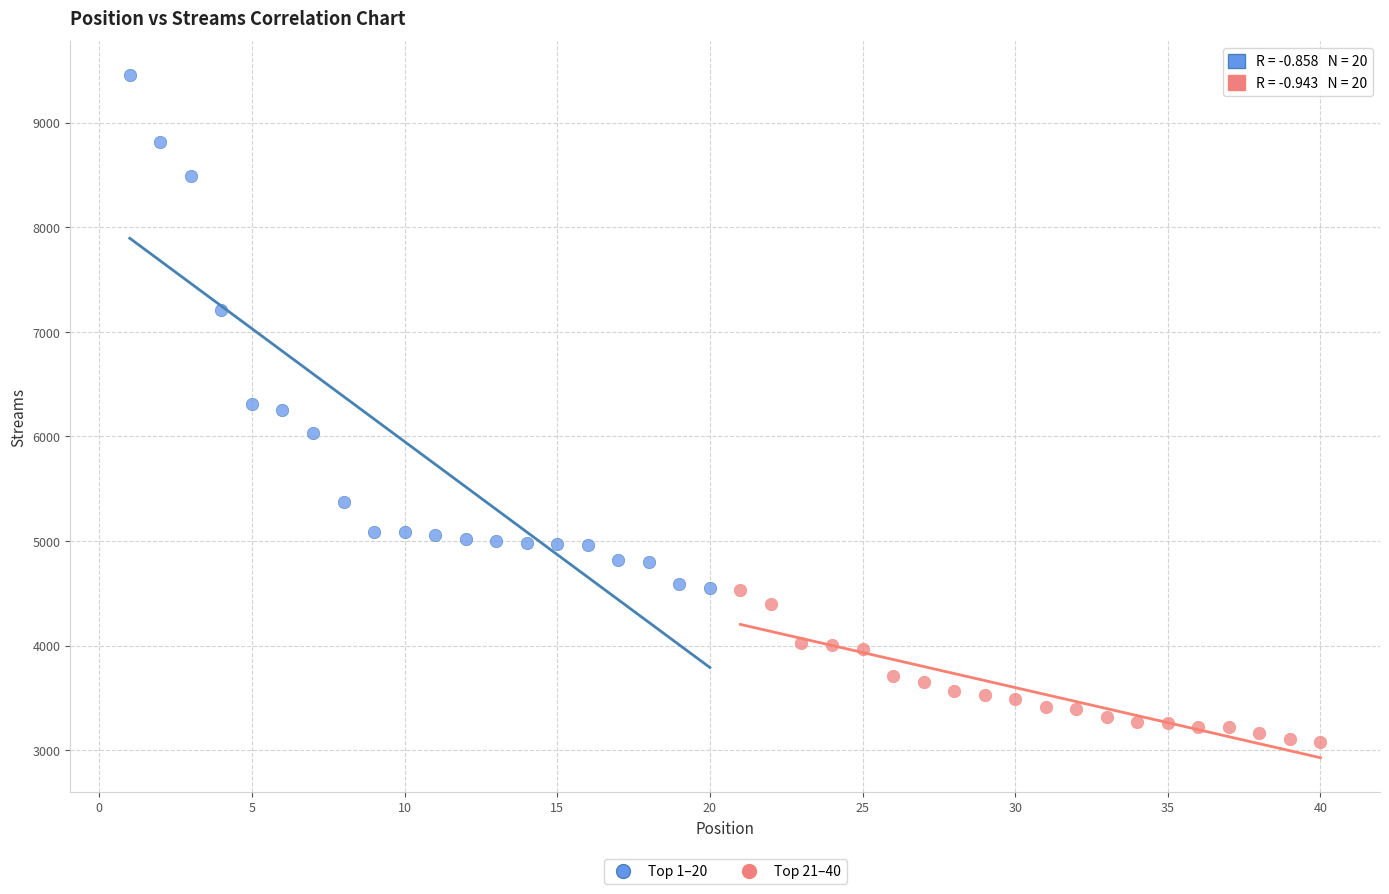

Which series has the largest Y range (max minus min)?

Top 1–20